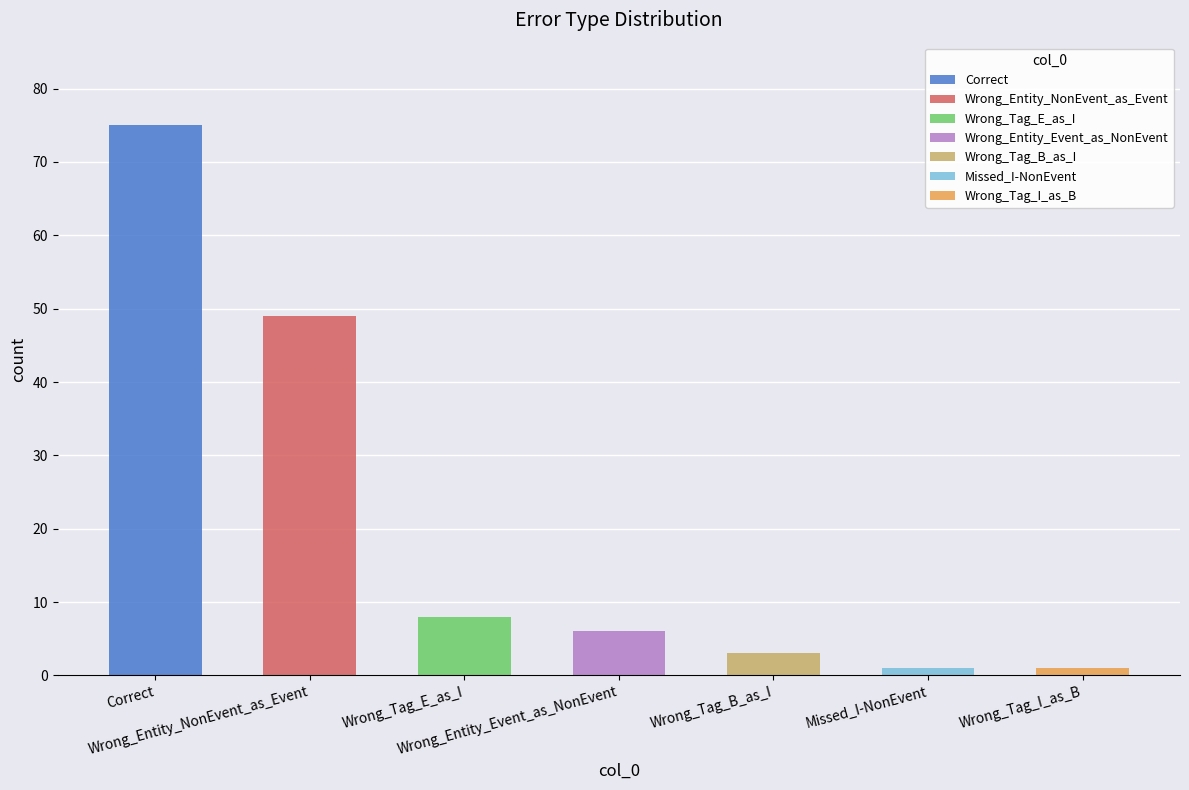

Which category has the lowest value across all series?

Missed_I-NonEvent